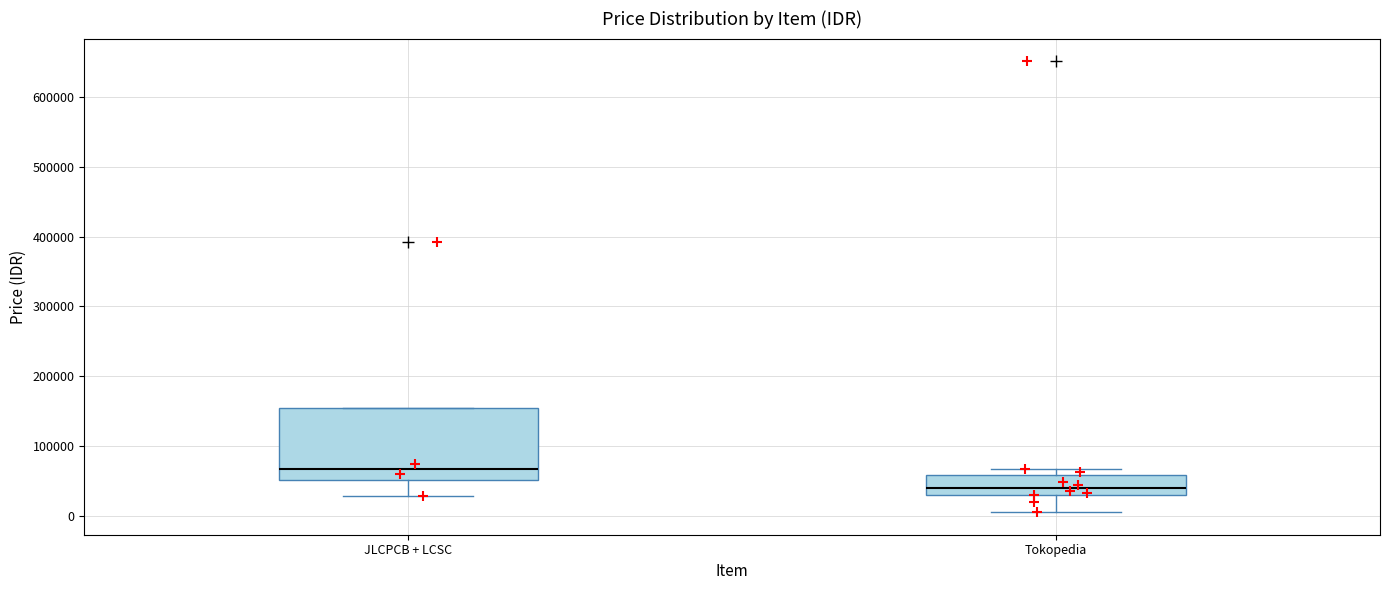

Which box's median line is the highest?

JLCPCB + LCSC